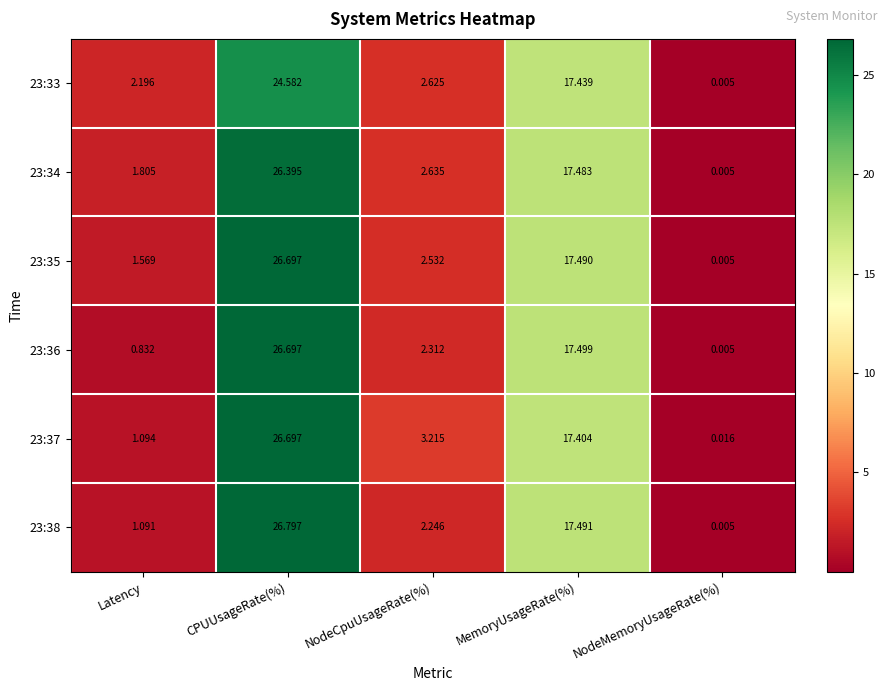

At which label does 23:36 reach its peak?

CPUUsageRate(%)